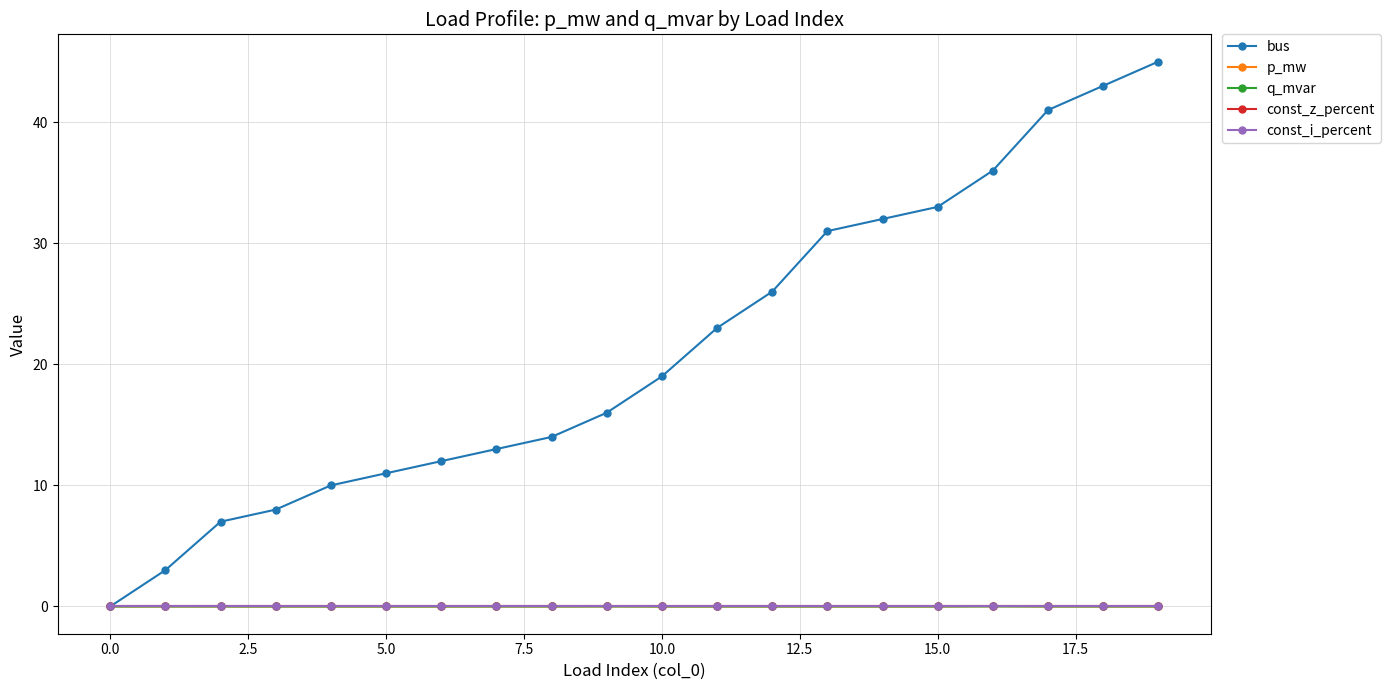

Which series has the largest range (max minus min)?

bus